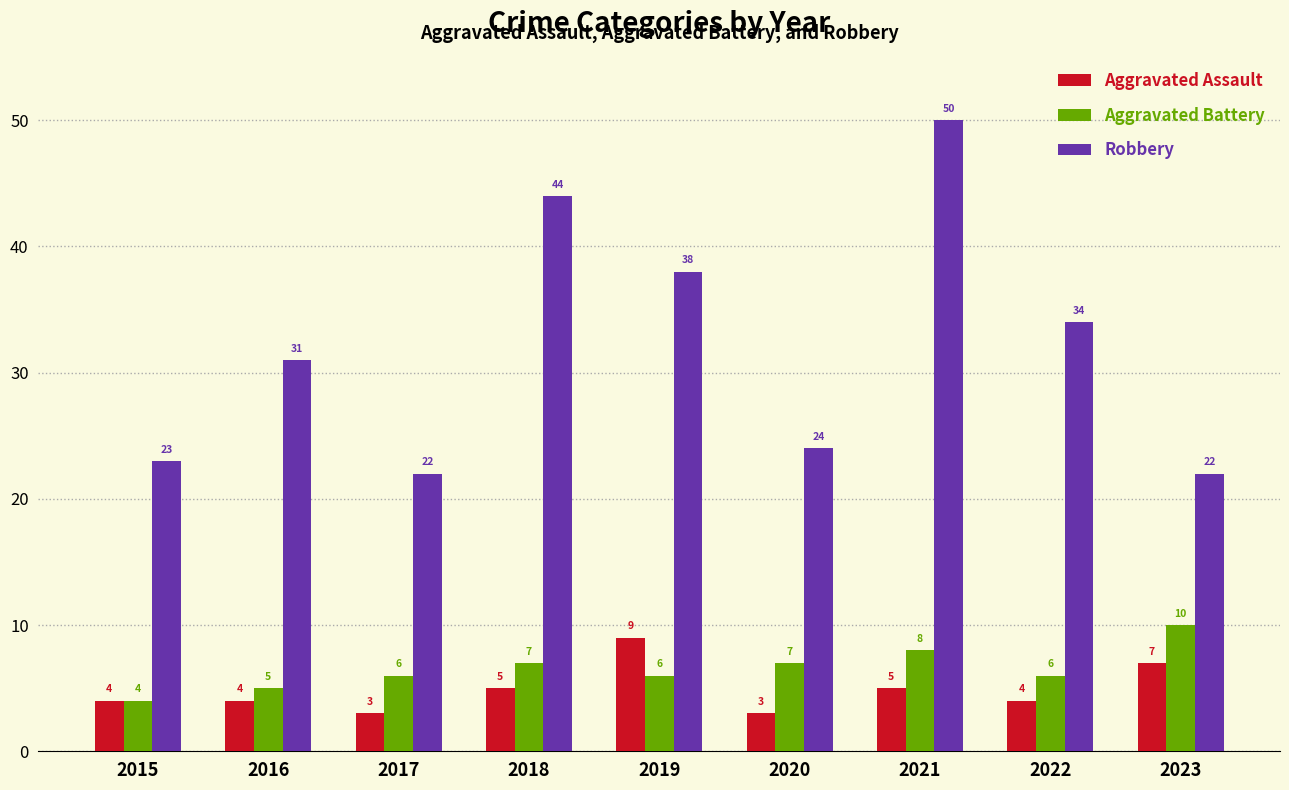

Reading right to left, transcribe all the data shown in this chart.

Aggravated Assault: 7	4	5	3	9	5	3	4	4
Aggravated Battery: 10	6	8	7	6	7	6	5	4
Robbery: 22	34	50	24	38	44	22	31	23